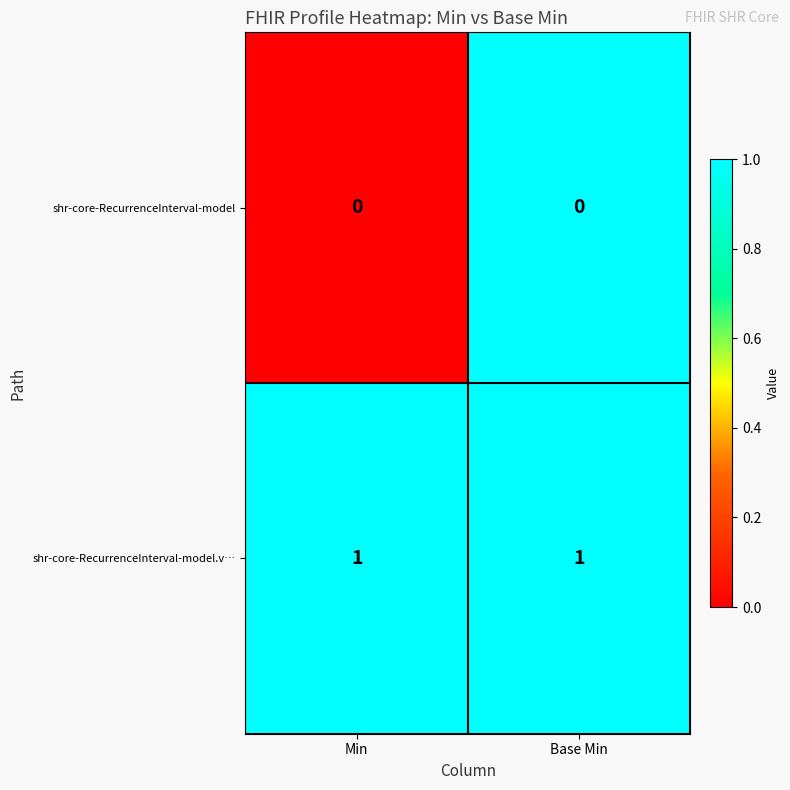

Reading left to right, extract all data points from this chart.

shr-core-RecurrenceInterval-model: 0	0
shr-core-RecurrenceInterval-model.v…: 1	1